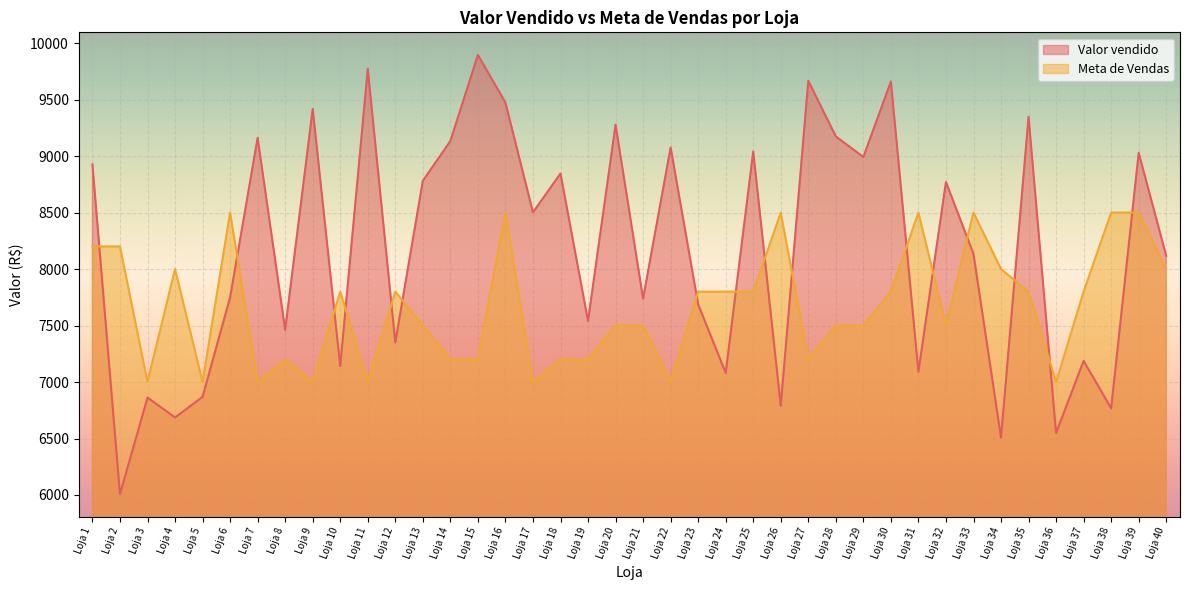

What is the sum of the Valor vendido values at Loja 6 and Loja 38?

14516.9